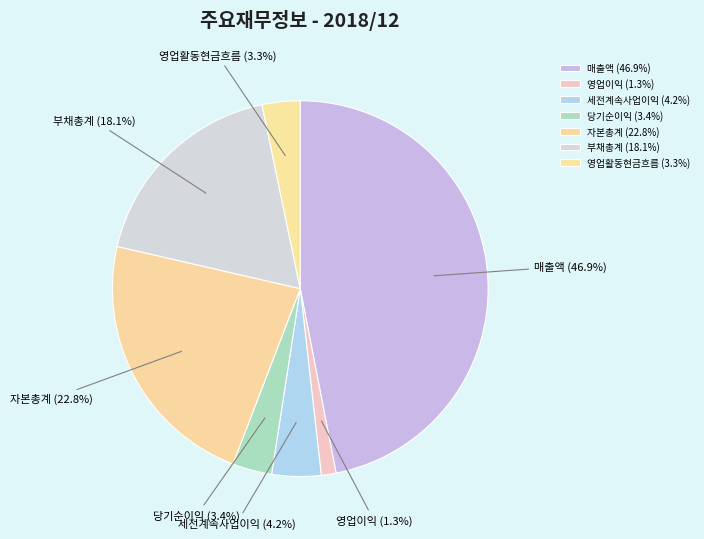

To the nearest percent, what portion does 매출액 represent?

47%